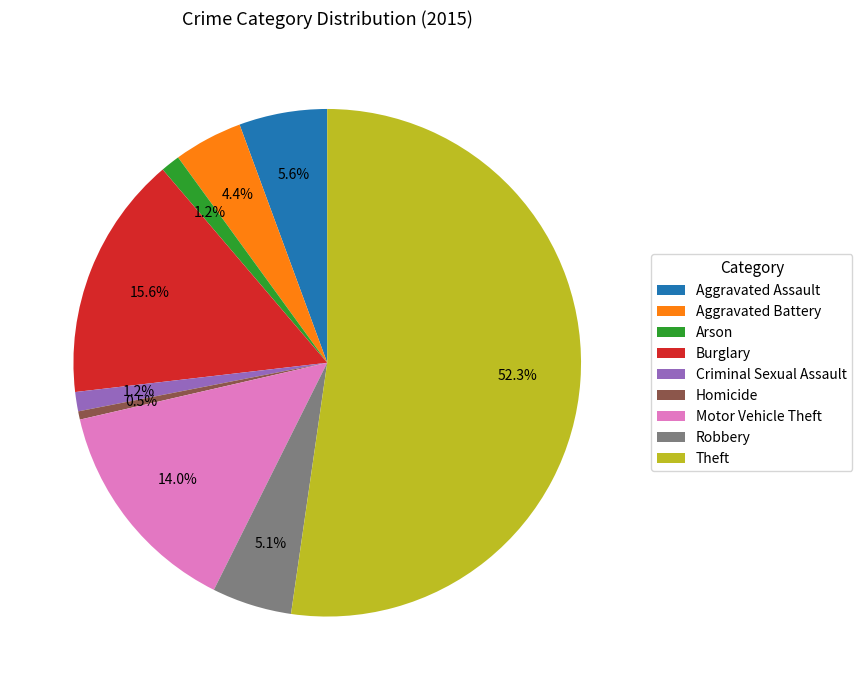

Which slice is the largest?

Theft